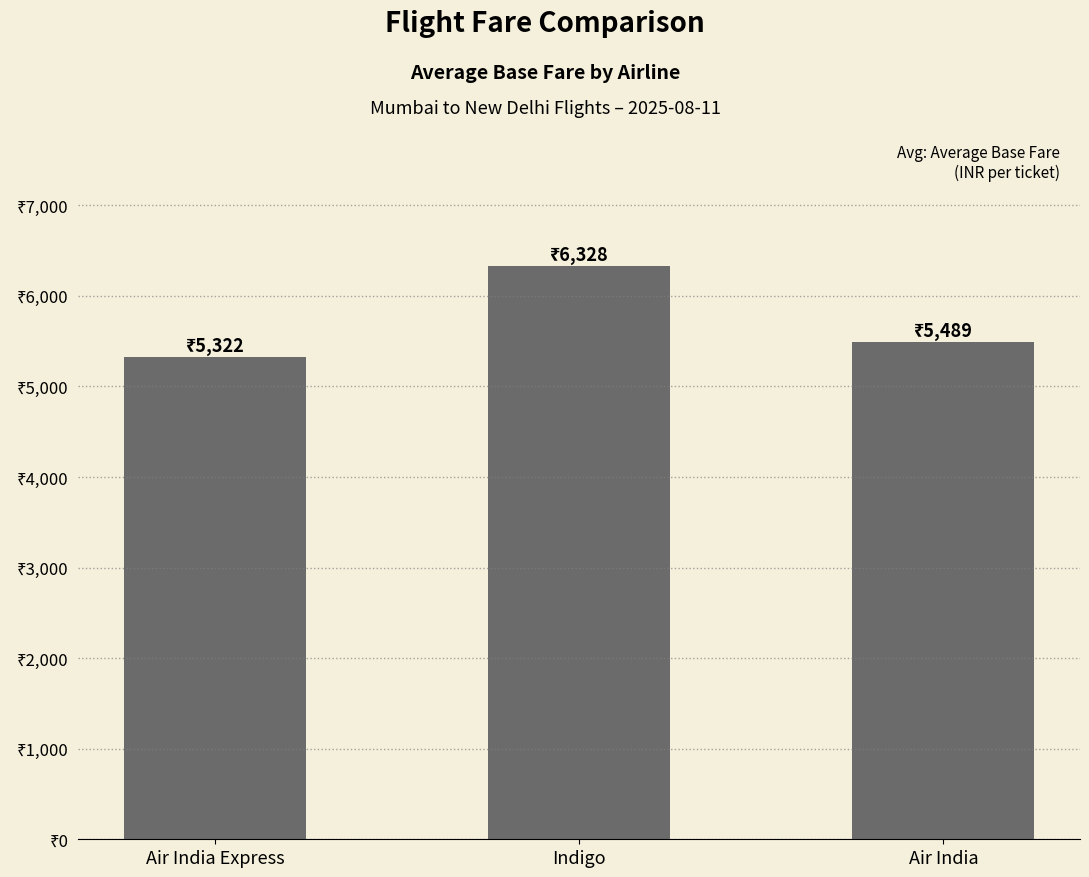

What is the sum of all values?

17138.3